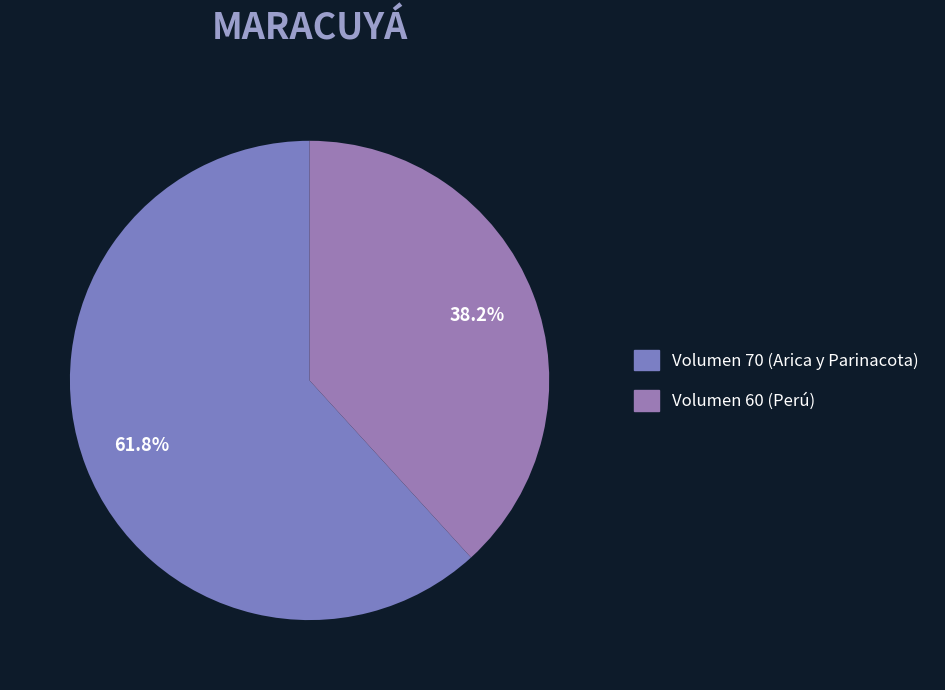

How many slices are in this pie chart?

2